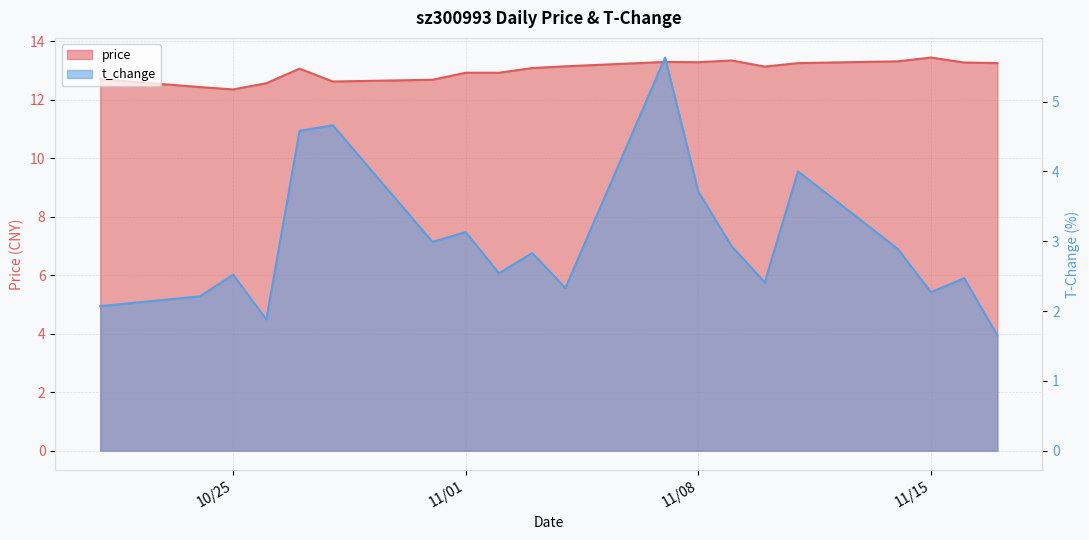

Which series has the largest total across all categories?

price